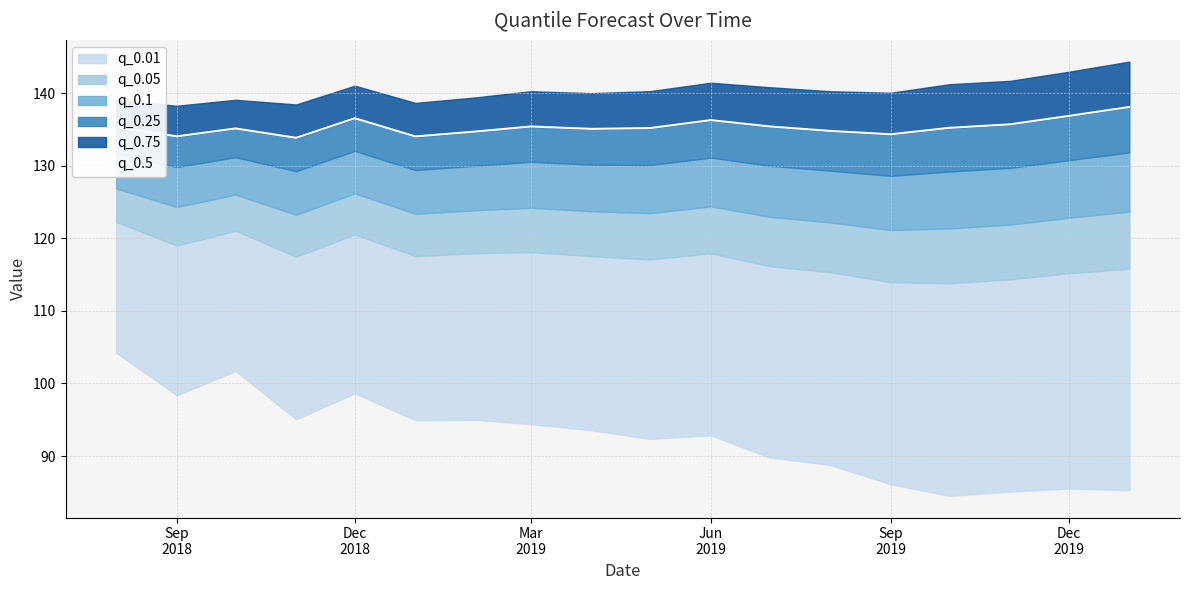

Reading left to right, extract all data points from this chart.

135.3	134.0	135.1	133.8	136.5	134.0	134.7	135.4	135.1	135.2	136.3	135.4	134.8	134.3	135.2	135.7	136.8	138.1